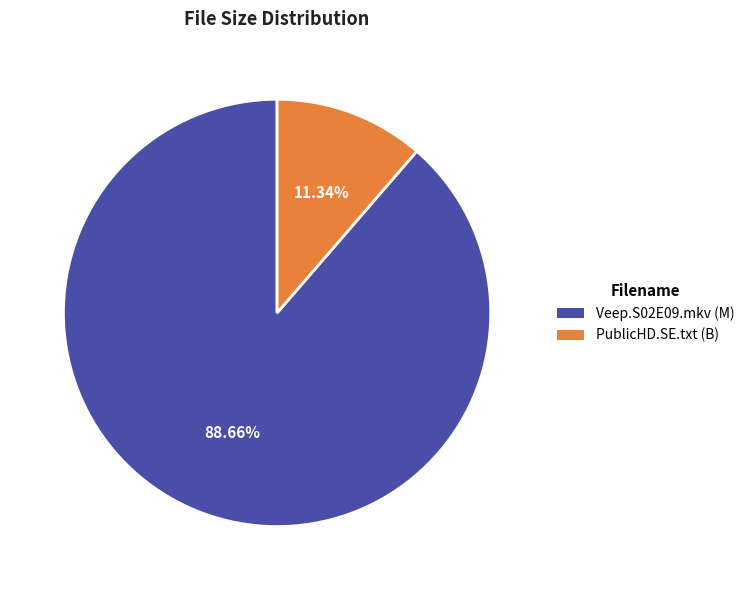

Combined, do PublicHD.SE.txt (B) and Veep.S02E09.mkv (M) account for over 50%?

Yes